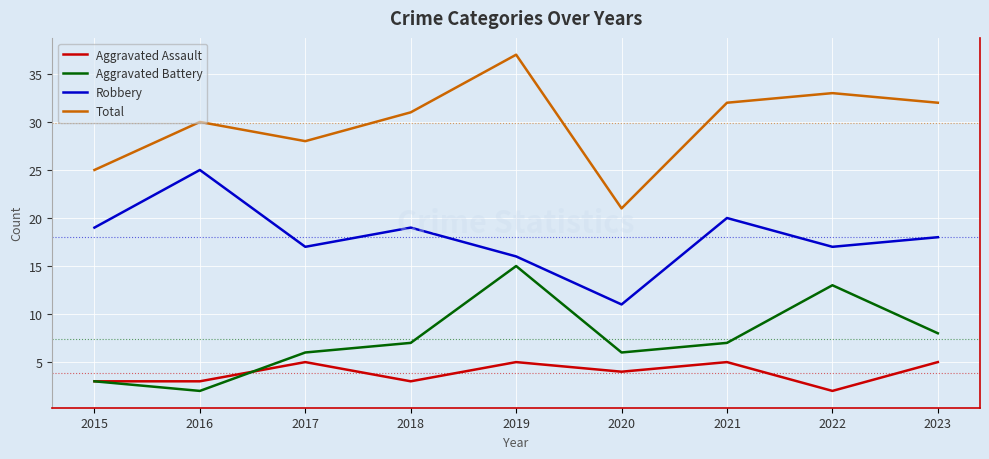

What is the maximum value shown in the chart?

37